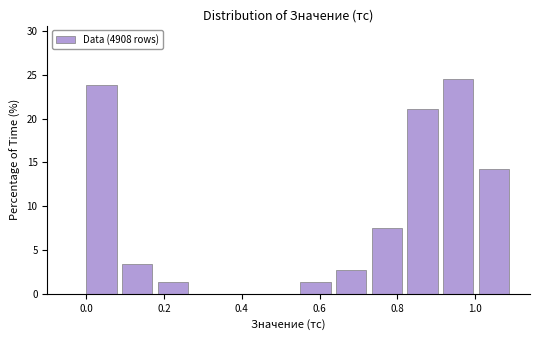

Over which range of the x-axis is the bar tallest?

0.92 to 1.00